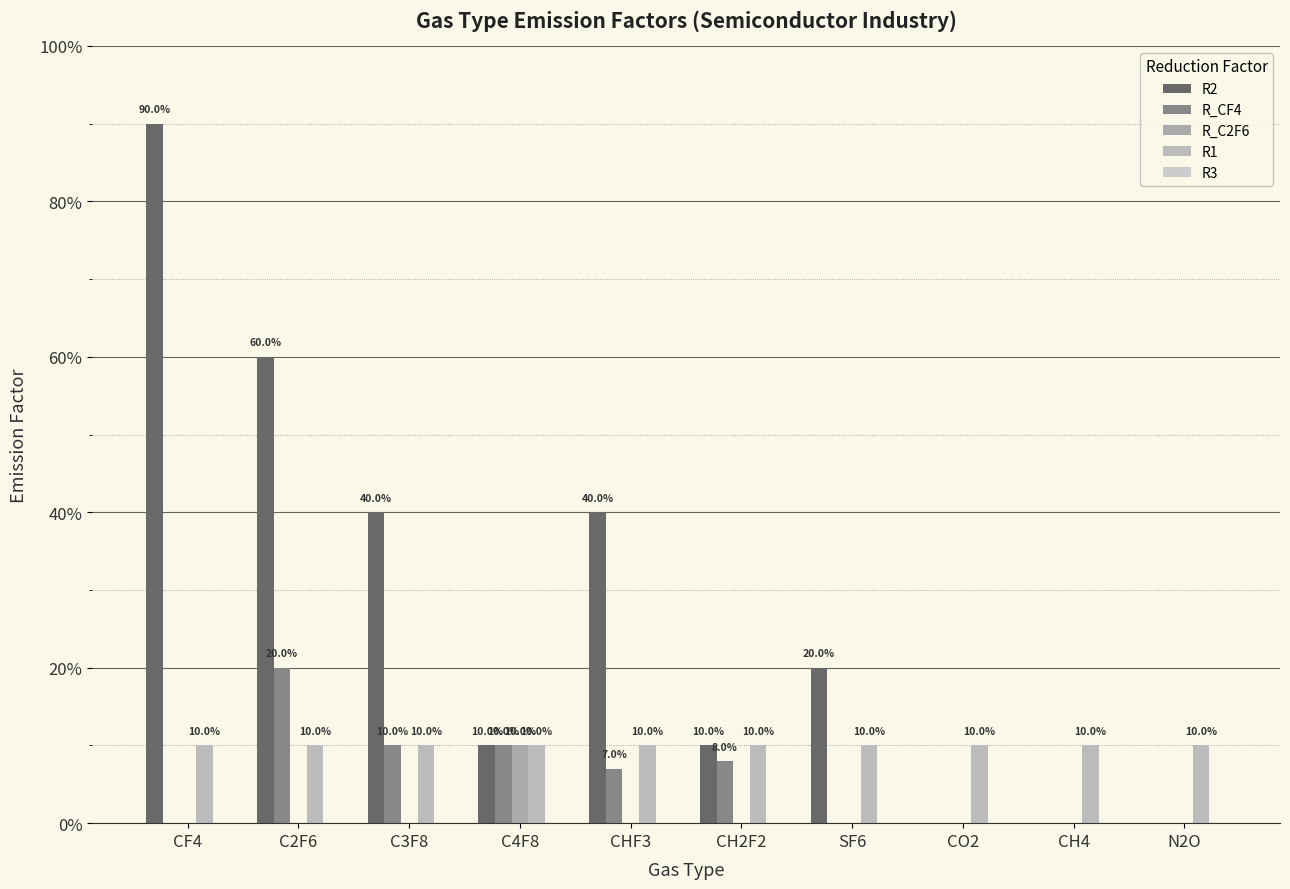

What is the difference between the second highest and second lowest values in the R2 series?

0.6